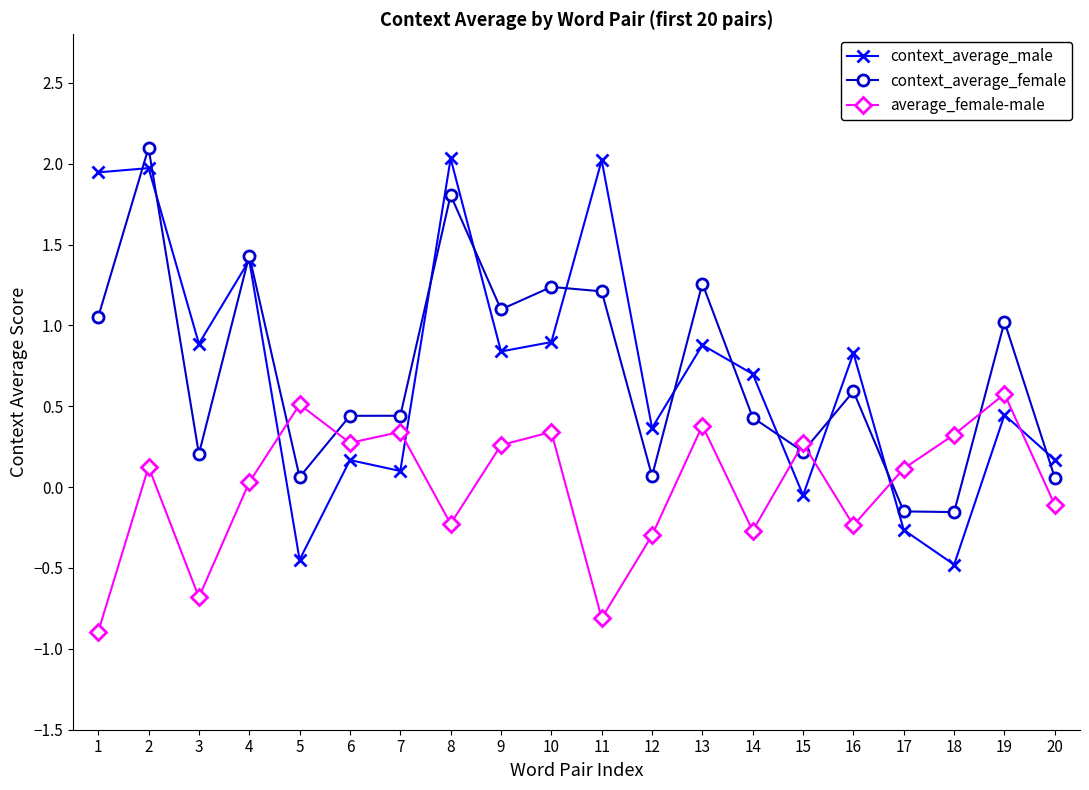

What is the sum of the context_average_male values at 13 and 10?

1.8